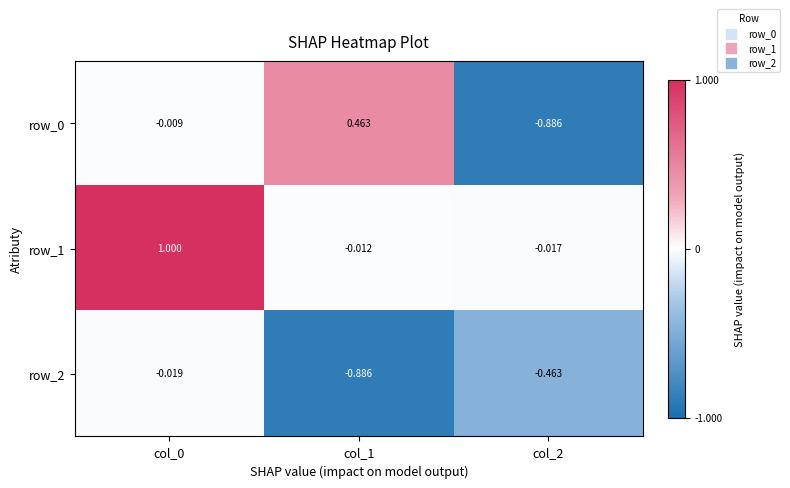

Is the value of row_1 at col_1 greater than the value of row_2 at col_2?

Yes